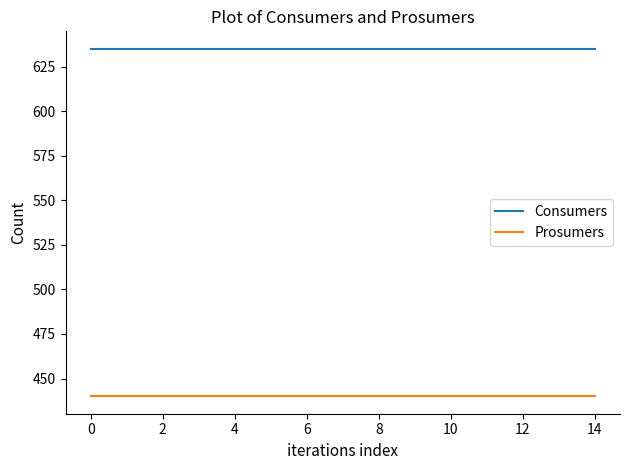

List the series in order of their peak value, highest first.

Consumers, Prosumers